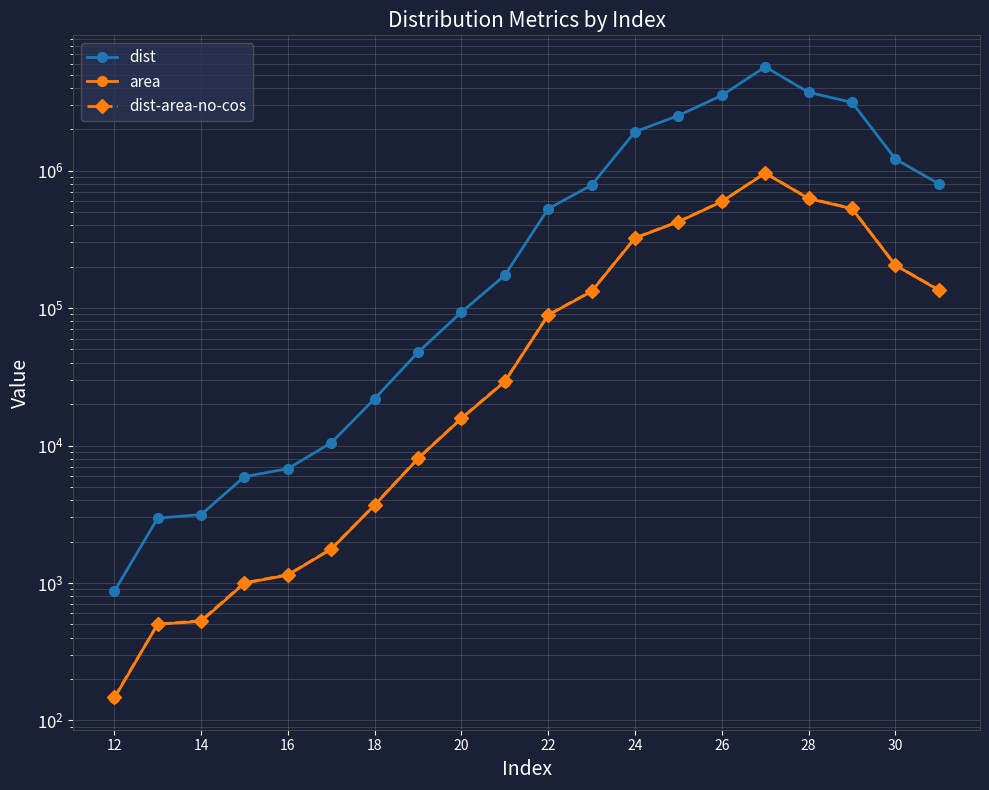

Reading right to left, transcribe all the data shown in this chart.

dist: 801686.0	1214814.0	3137371.0	3712300.0	5683130.0	3526927.0	2514918.0	1917747.0	784057.0	527994.0	173308.0	93426.0	47727.0	21895.0	10474.0	6787.0	5937.0	3144.0	2964.0	869.0
area: 135017.3	204723.0	528954.3	626071.5	958575.2	594939.3	424092.3	323219.6	132126.0	88928.0	29162.0	15720.8	8029.5	3685.5	1761.7	1142.0	997.1	525.5	501.6	145.3
dist-area-no-cos: 135652.9	205558.0	530872.9	628156.3	961639.5	596789.5	425548.0	324501.0	132669.9	89341.6	29325.4	15808.6	8075.9	3704.8	1772.3	1148.4	1004.6	532.0	501.5	147.0